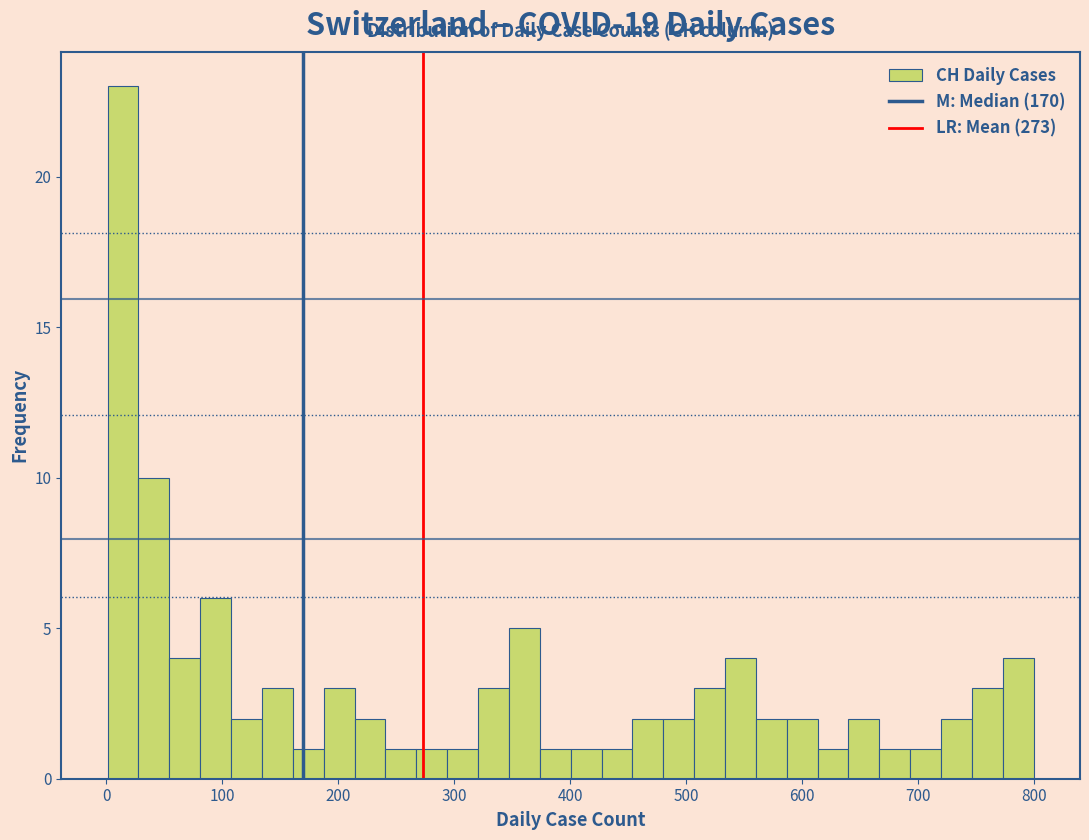

Around what value on the x-axis is the tallest bar? Give the approximate position of its centre, as read against the axis.

10